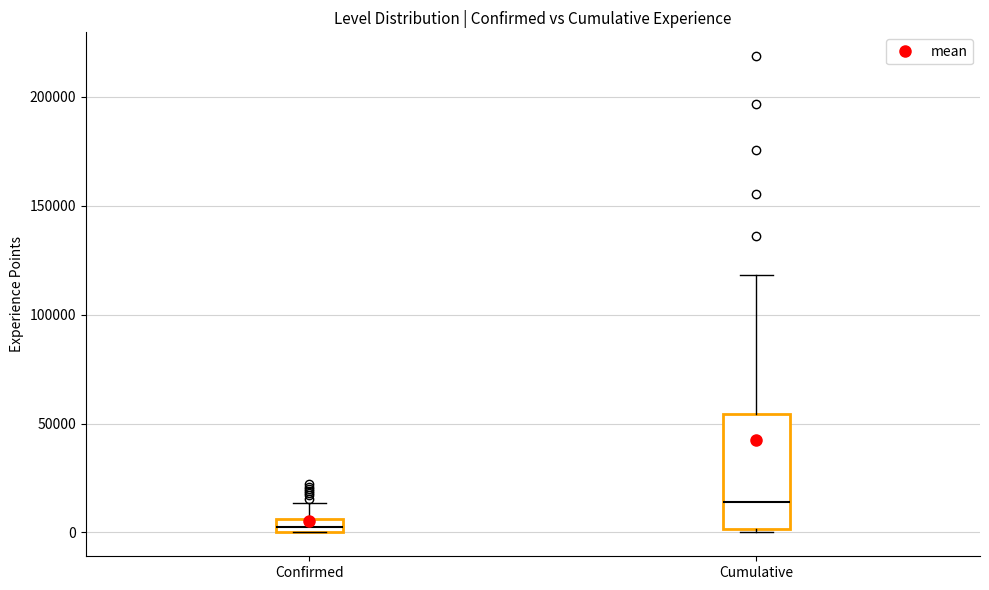

Which box's median line is the highest?

Cumulative